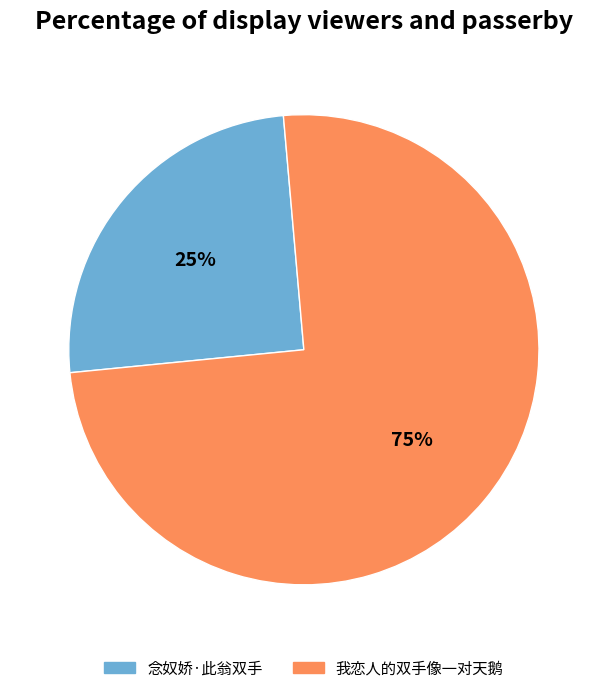

What percentage is the 我恋人的双手像一对天鹅 slice, to the nearest percent?

75%